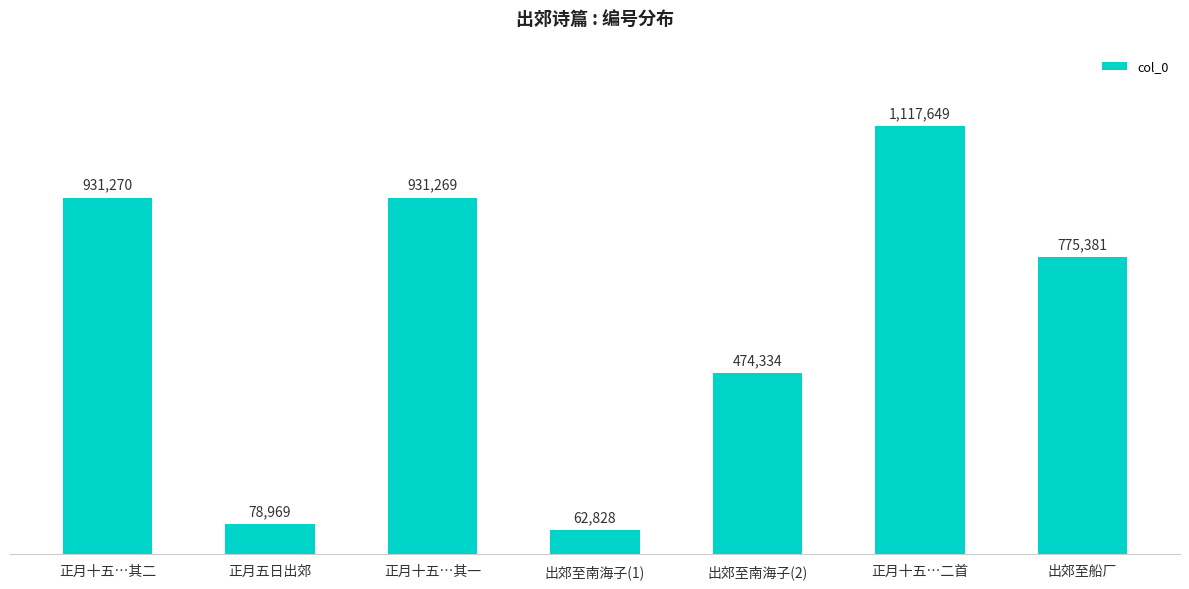

What is the label of the 6th bar from the left?

正月十五…二首